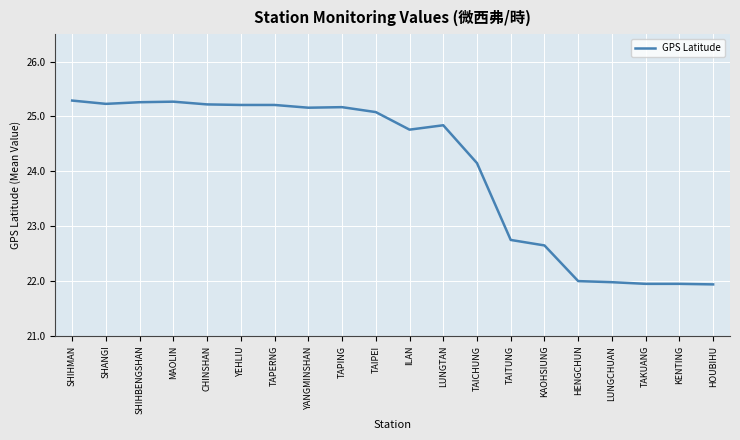

What is the average value?

24.1